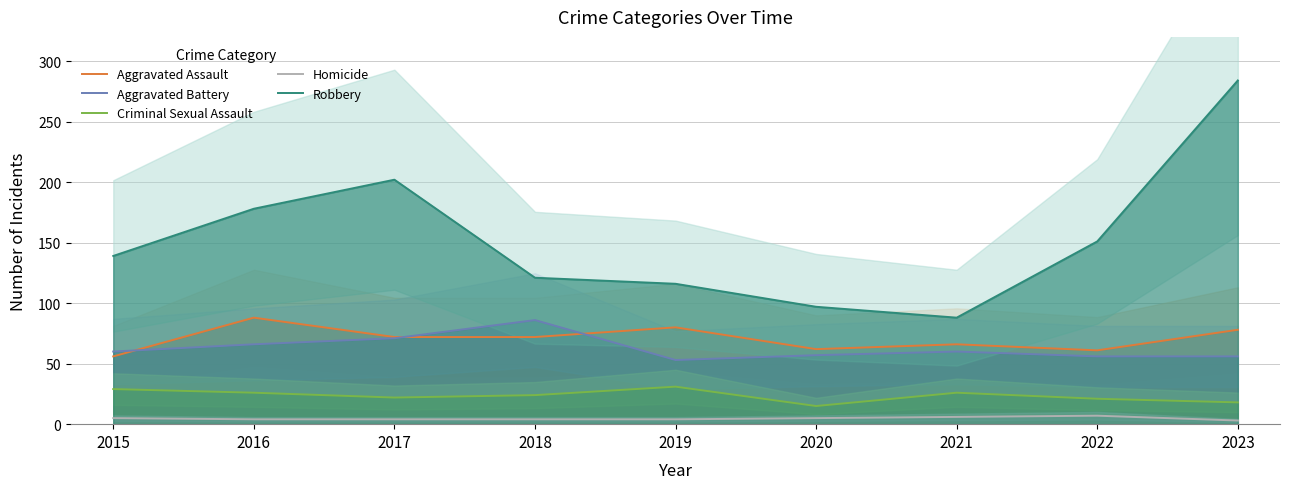

Reading left to right, transcribe all the data shown in this chart.

Aggravated Assault: 56	88	72	72	80	62	66	61	78
Aggravated Battery: 60	66	71	86	53	57	60	56	56
Criminal Sexual Assault: 29	26	22	24	31	15	26	21	18
Homicide: 5	4	4	4	4	5	6	7	3
Robbery: 139	178	202	121	116	97	88	151	284